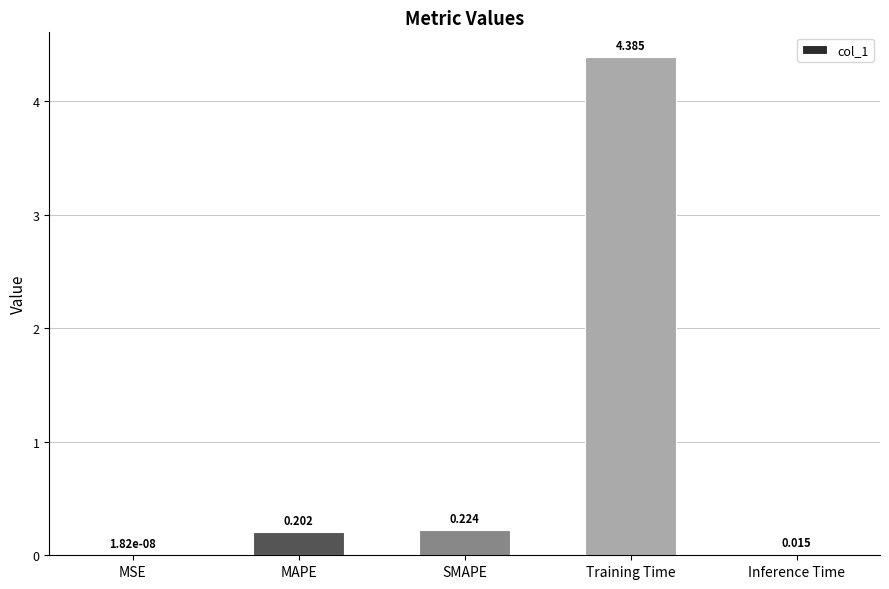

Which has a higher value, Training Time or SMAPE?

Training Time